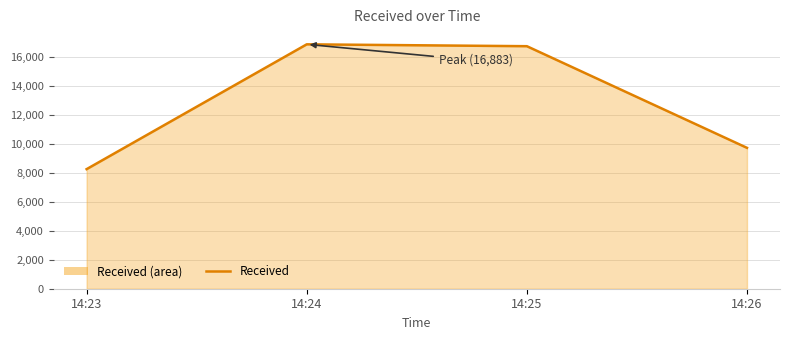

What is the ratio of the value at 14:26 to the value at 14:23?

1.2